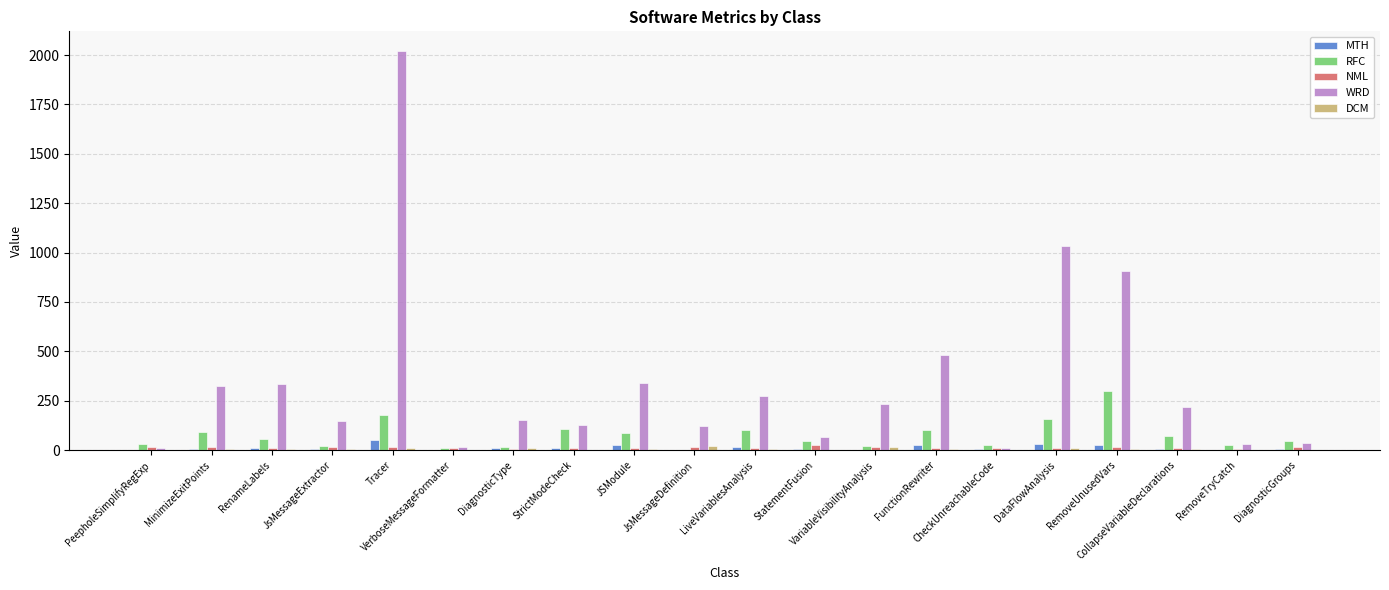

Is it true that MTH equals 6.0 at CollapseVariableDeclarations?

True